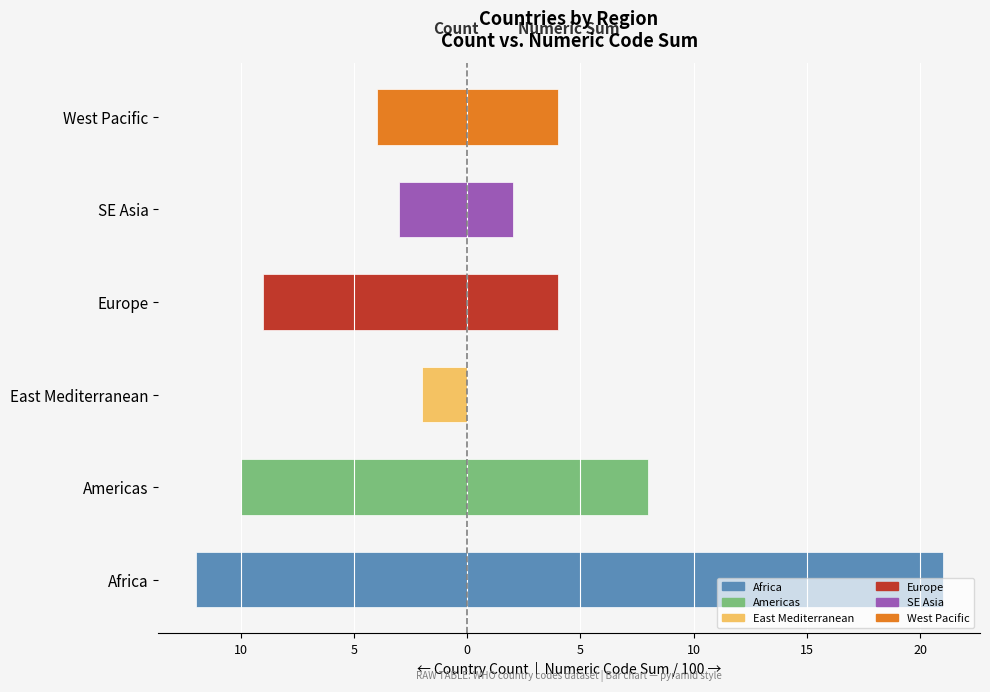

What is the difference between the highest and lowest values at 5?

2